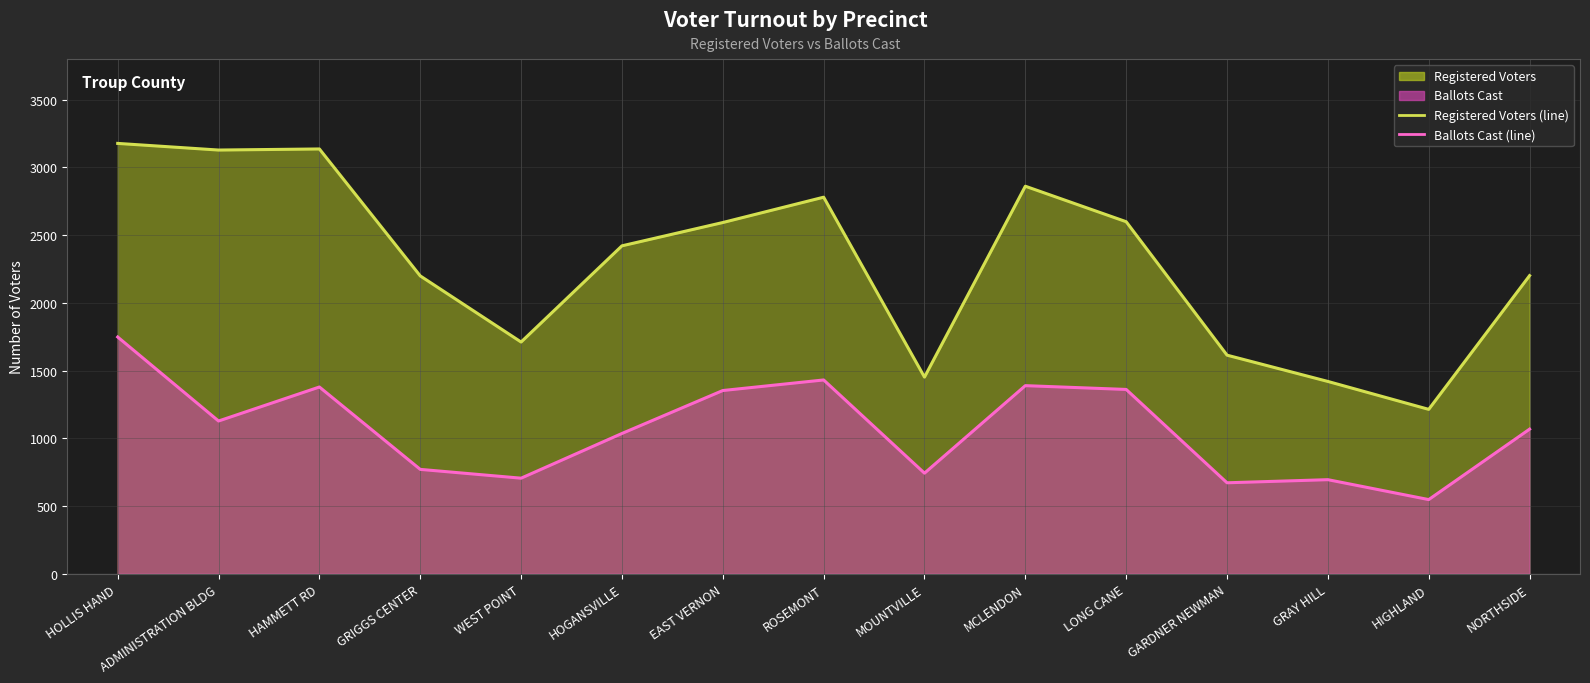

In Ballots Cast (line), how many points are lower than both neighbors (excluding endpoints)?

5